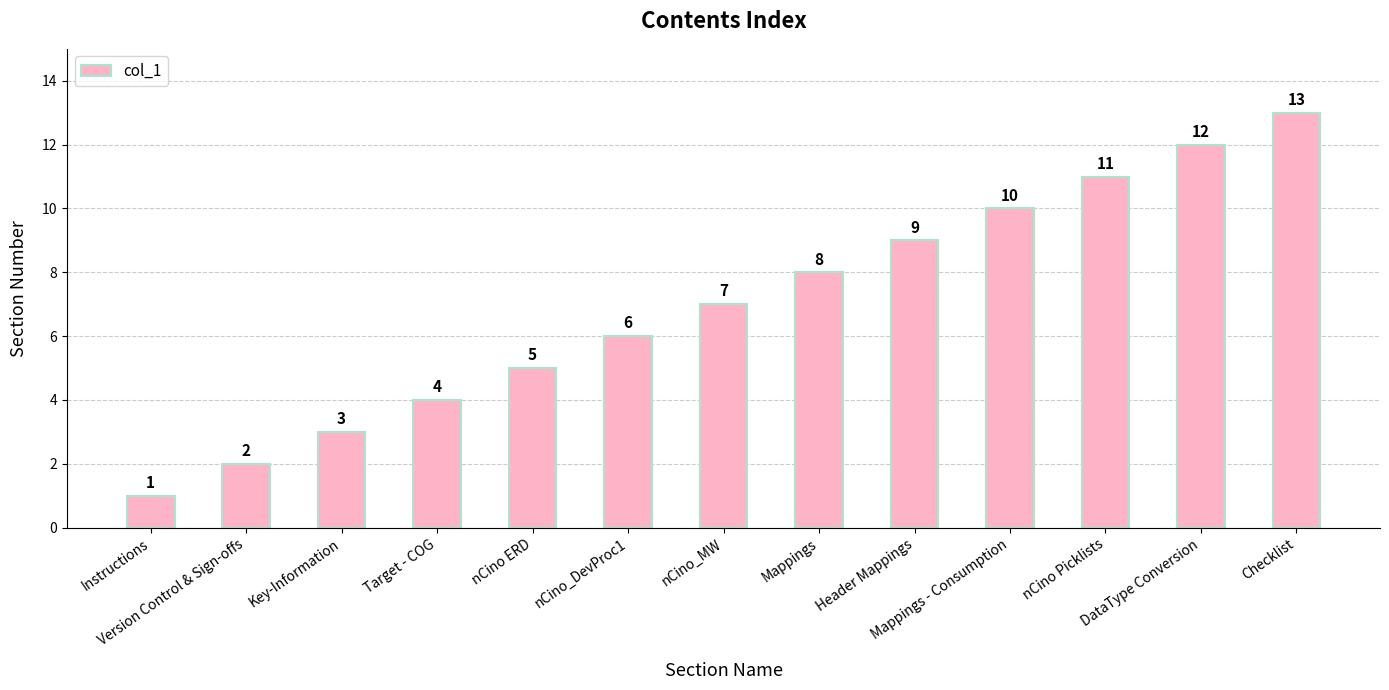

Which category has the highest value across all series?

Checklist